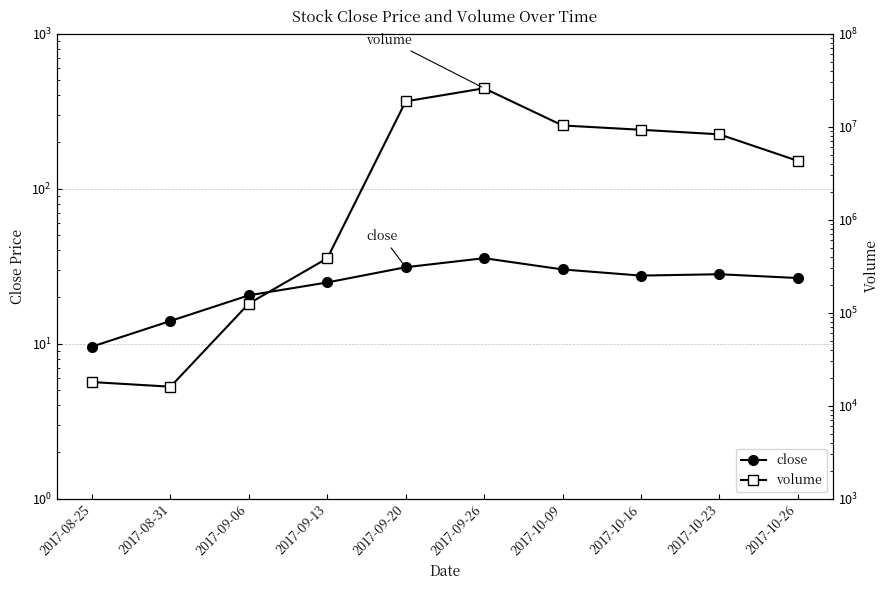

At which category is the sum across all series the highest?

2017-09-26